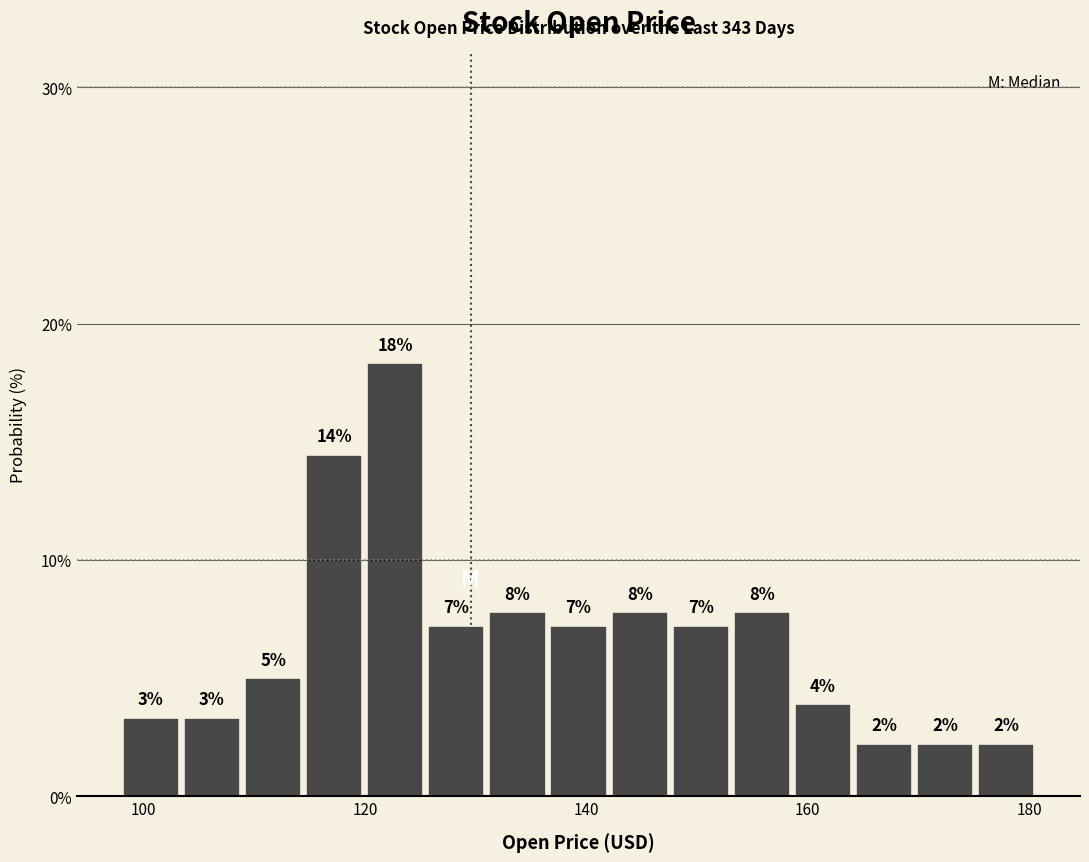

Around what value on the x-axis is the tallest bar? Give the approximate position of its centre, as read against the axis.

122